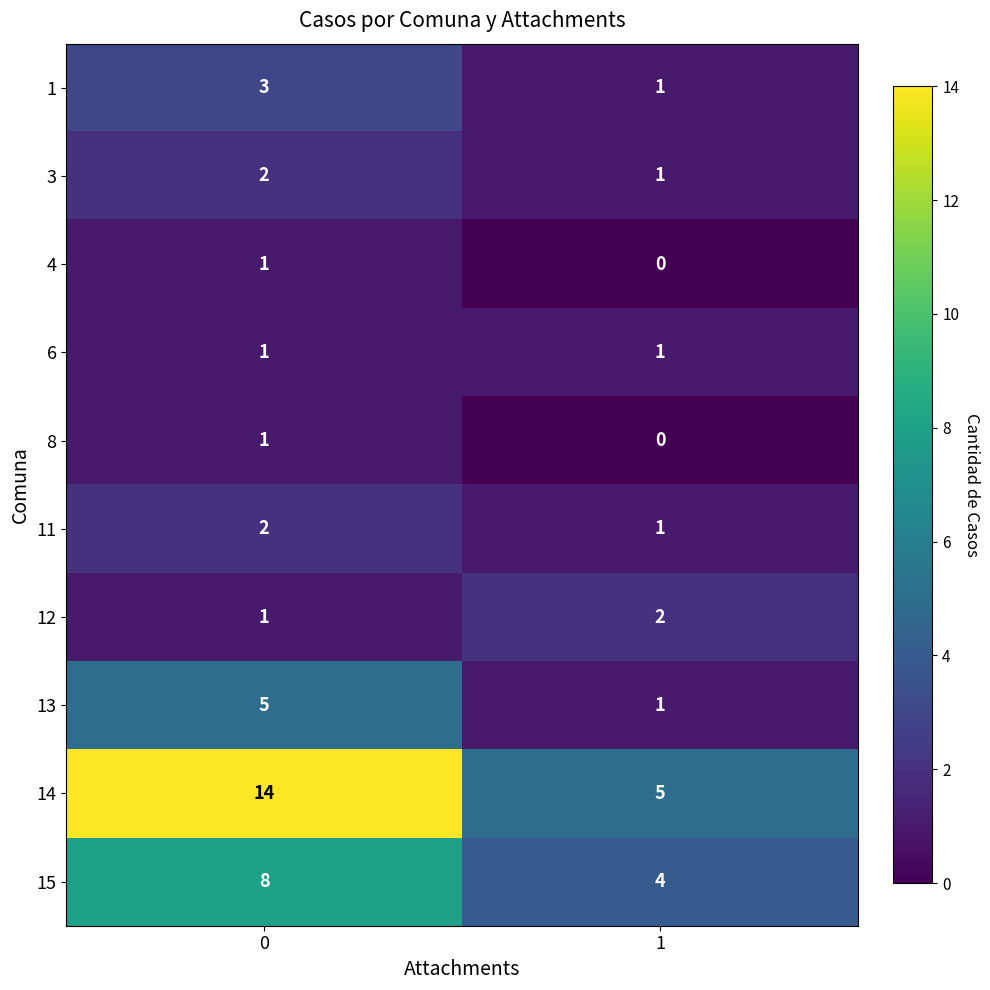

Count the number of categories in the chart.

2